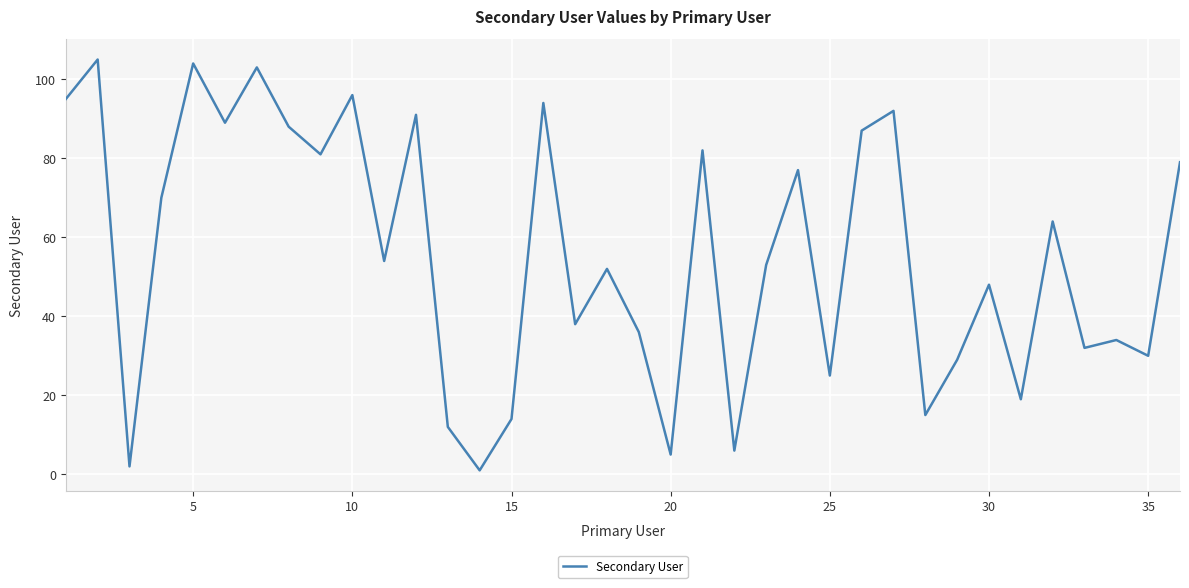

What is the difference between the maximum and minimum values?

104